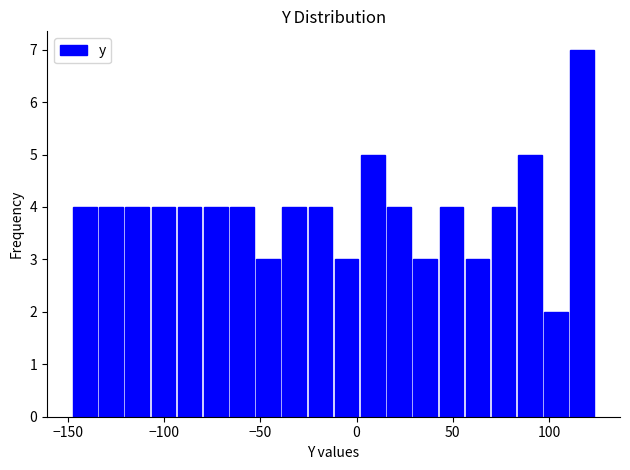

Around what value on the x-axis is the tallest bar? Give the approximate position of its centre, as read against the axis.

115